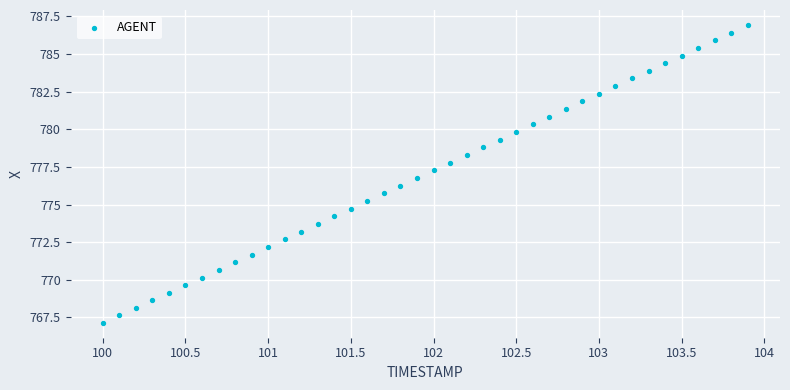

What is the range of X values (max minus min)?

3.9